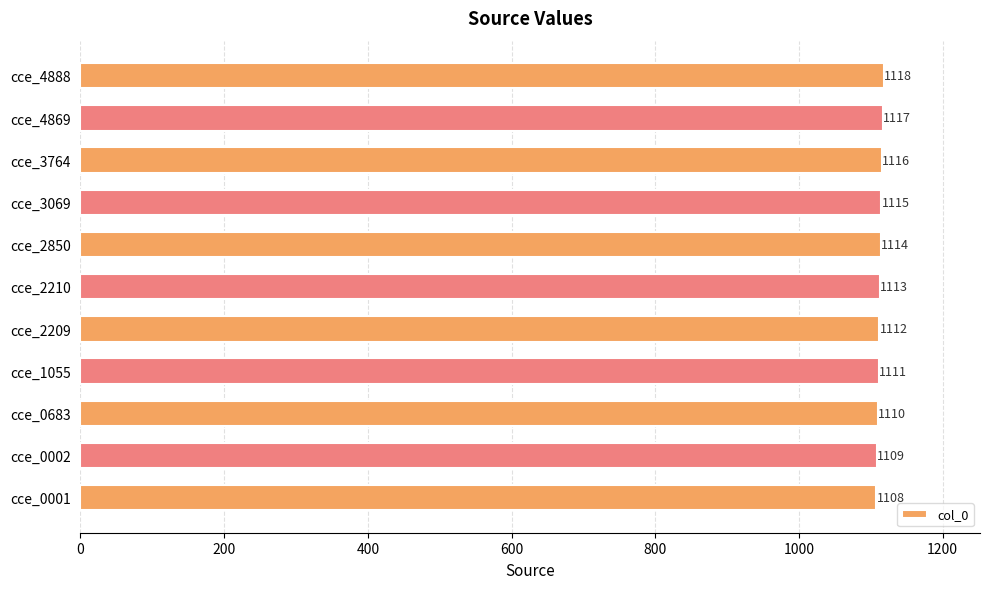

Rank the categories by value from lowest to highest.

cce_0001, cce_0002, cce_0683, cce_1055, cce_2209, cce_2210, cce_2850, cce_3069, cce_3764, cce_4869, cce_4888